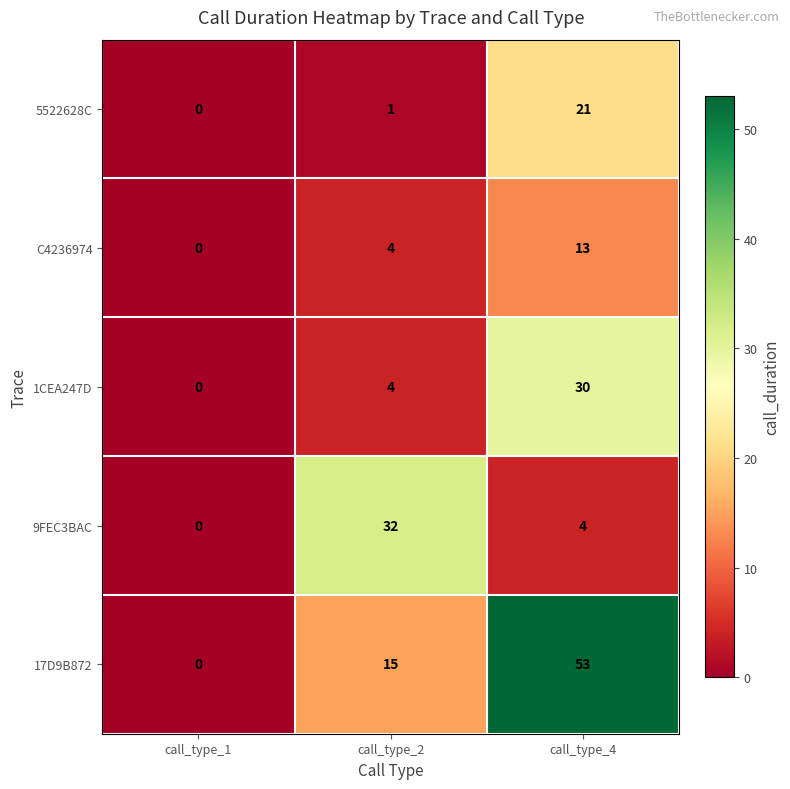

What is the sum of the 1CEA247D values at call_type_4 and call_type_2?

34